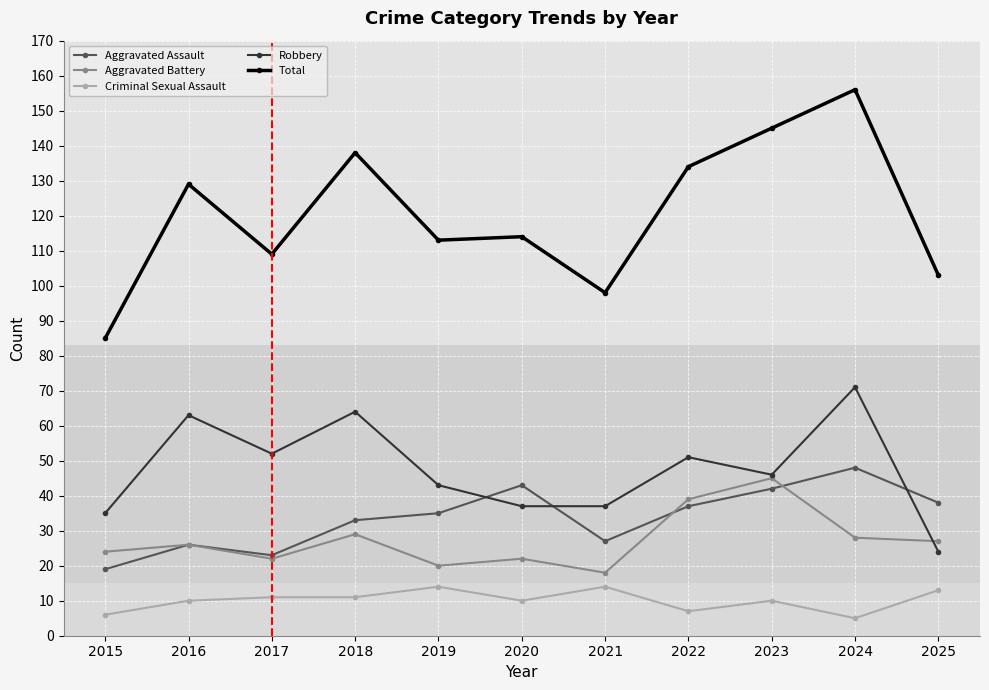

At which category is the sum across all series the highest?

2024